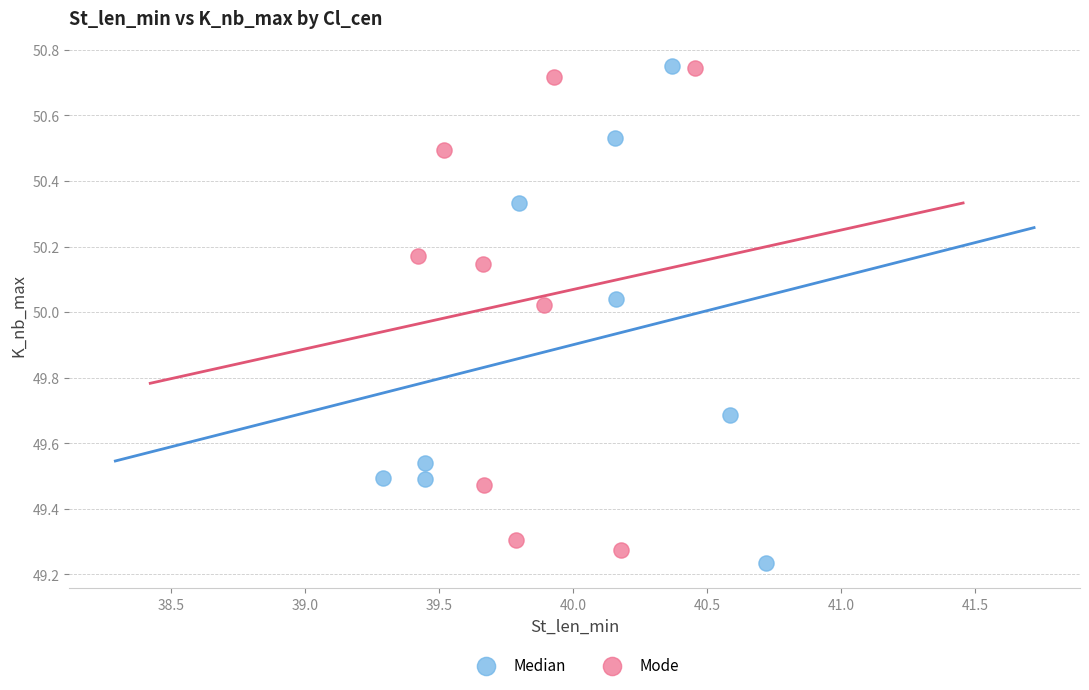

What are all the series names shown in the legend?

Median, Mode